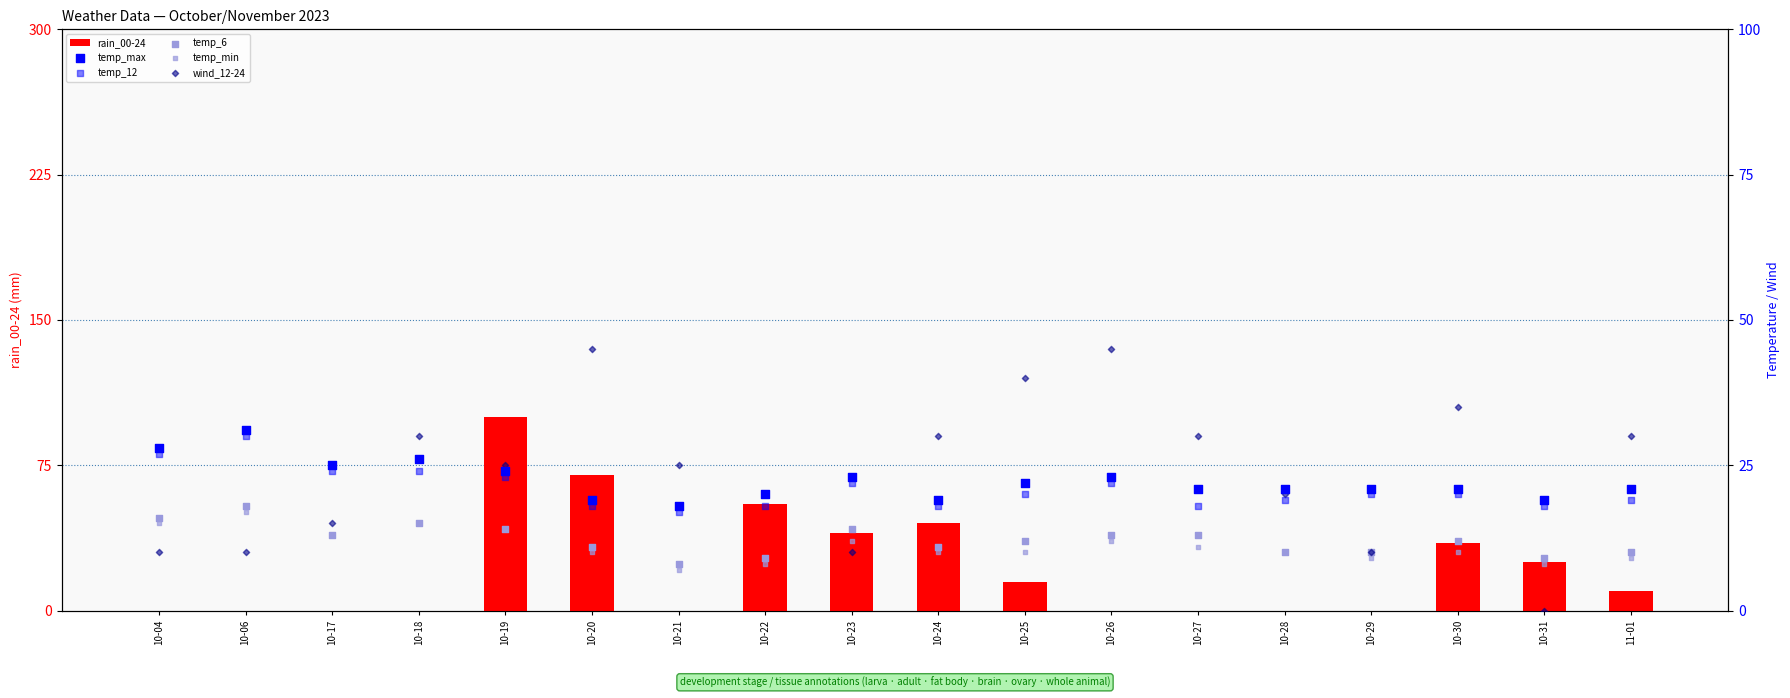

Which series has the largest total across all categories?

wind_12-24